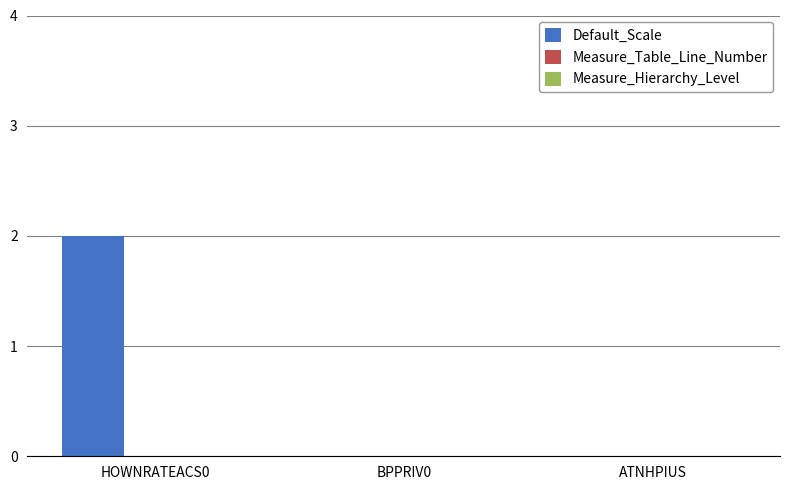

Count the number of data series in this chart.

1